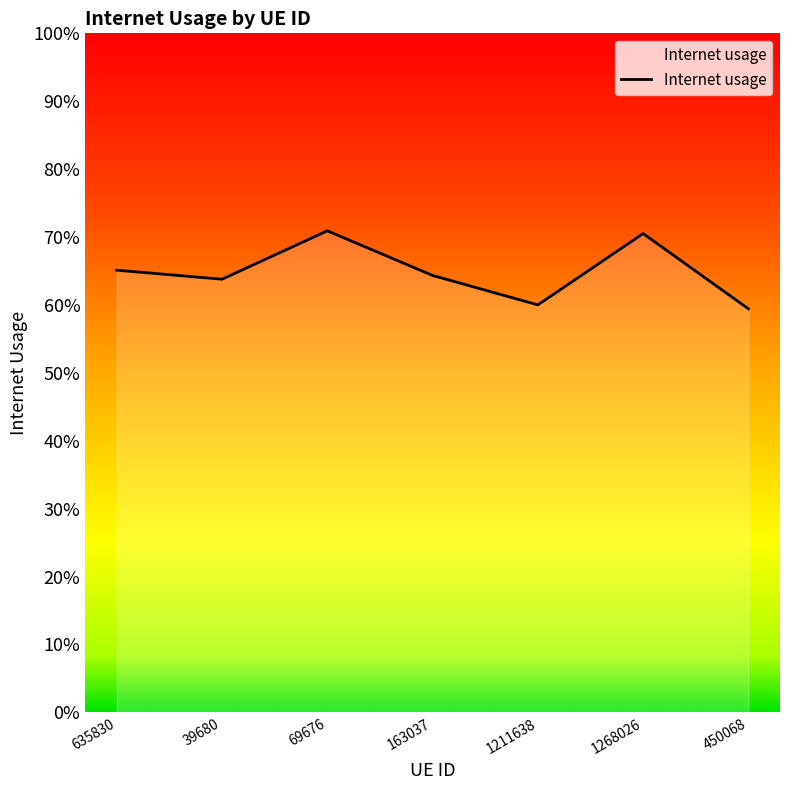

Does the chart have visible grid lines?

No